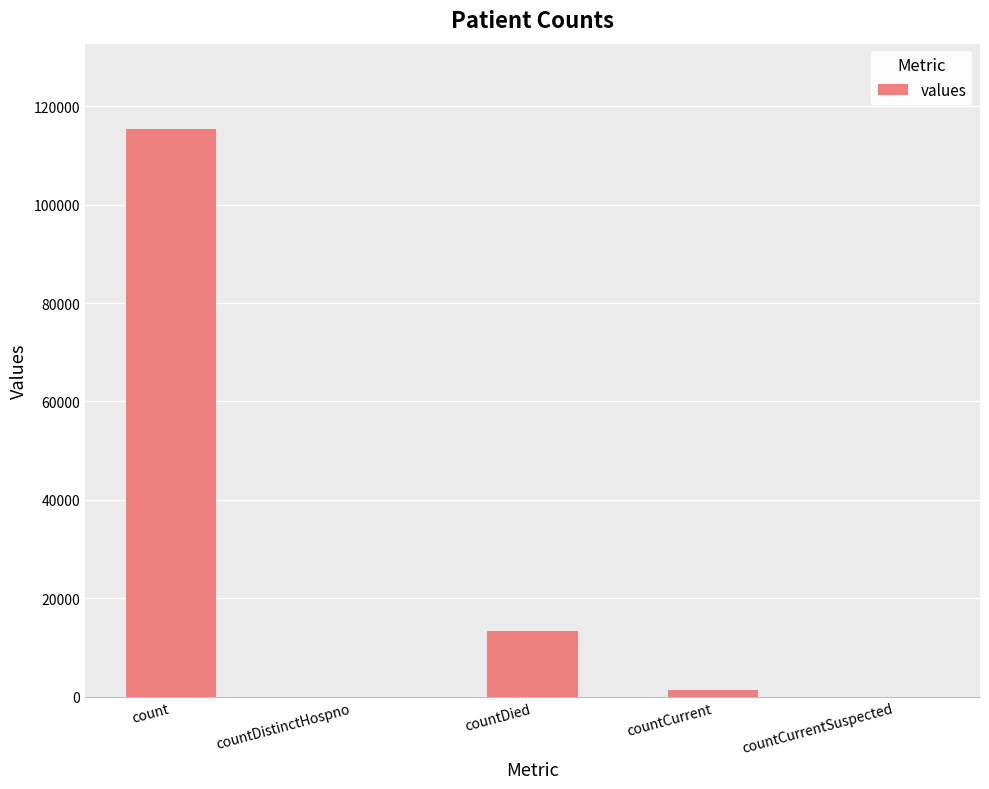

What is the sum of the values at countCurrent and count?

116762